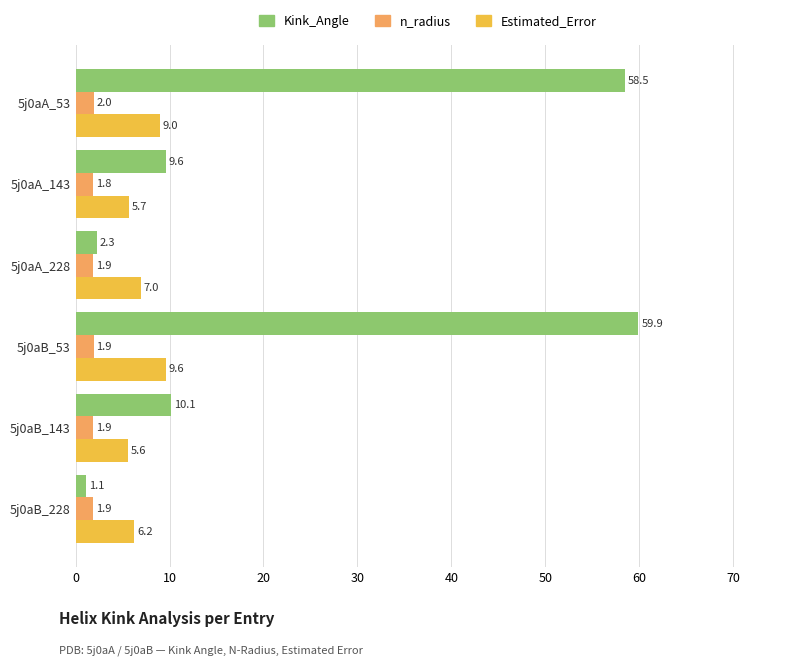

Is the value of Kink_Angle at 5j0aA_228 greater than the value of Estimated_Error at 5j0aB_143?

No